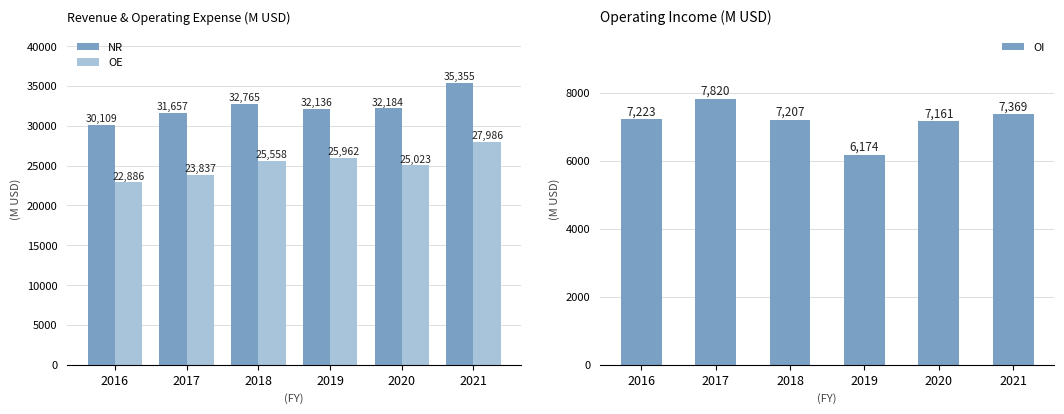

What is the total value across all series at 2016?

60218